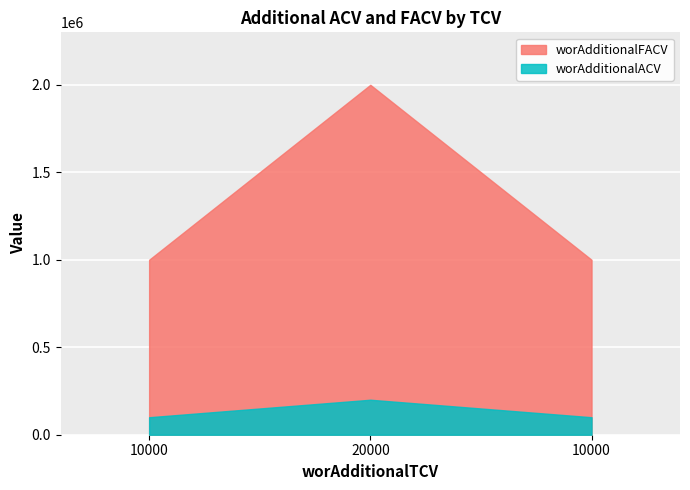

What is the label of the 1st point from the right?

10000